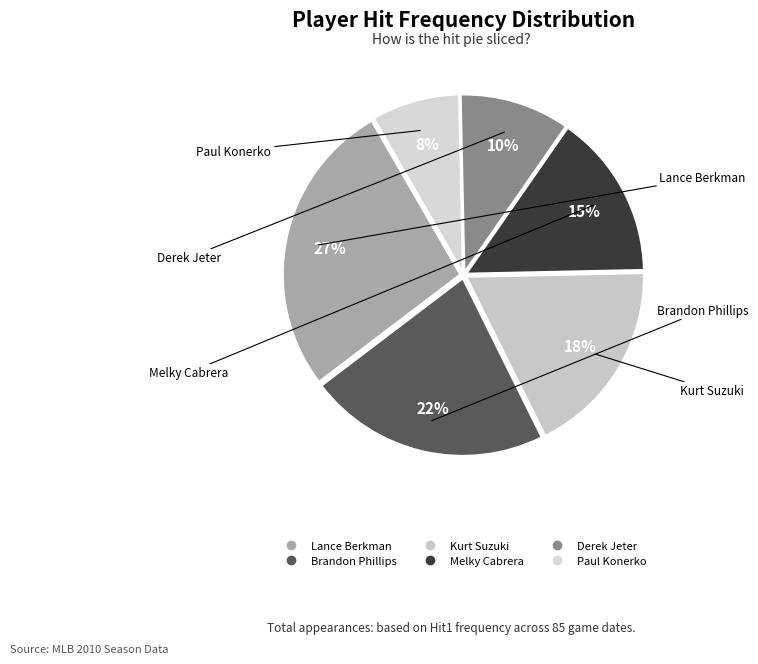

Is it true that Brandon Phillips is 22% of the pie?

True